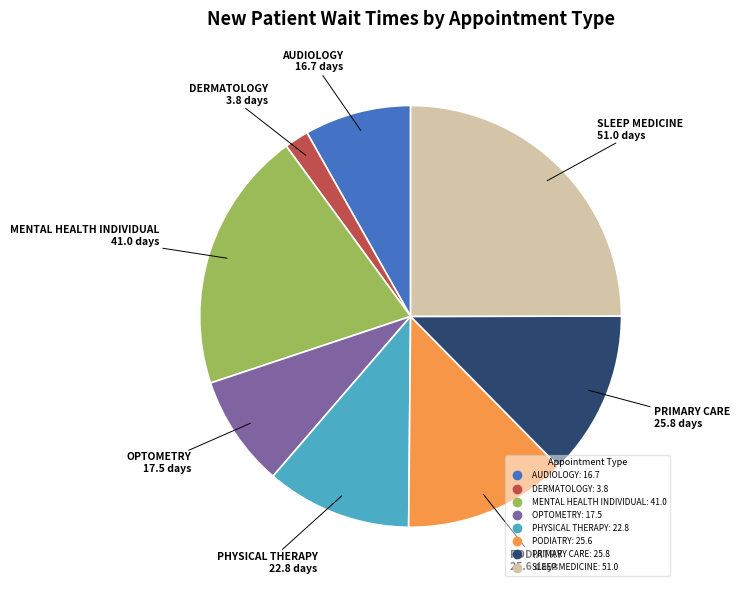

Is it true that OPTOMETRY is 1% of the pie?

False